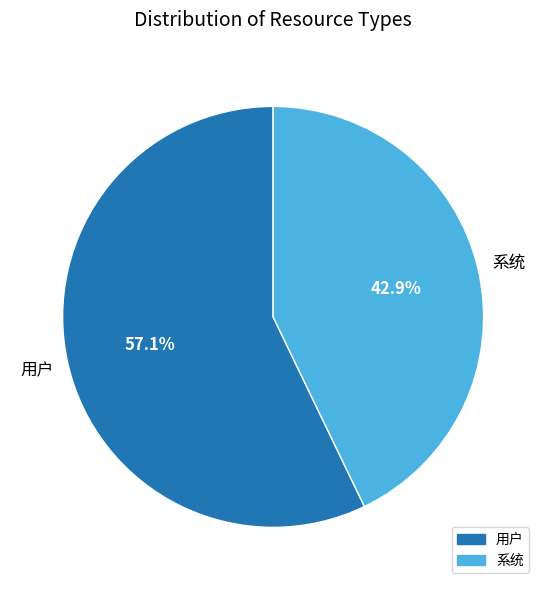

To the nearest percent, what is the average slice percentage?

50%